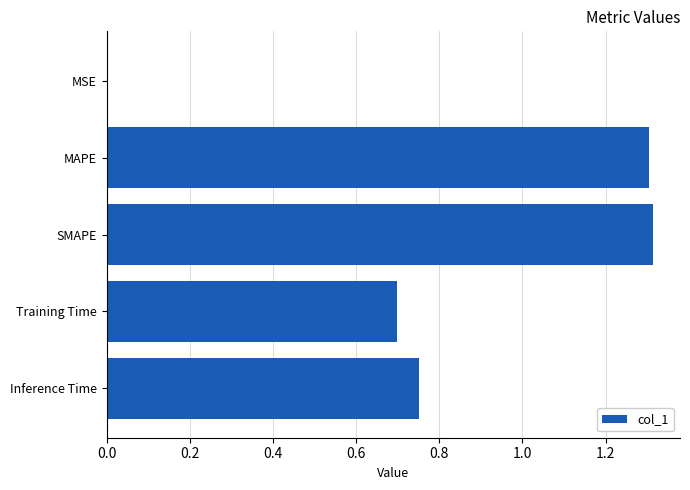

What is the sum of all values?

4.1